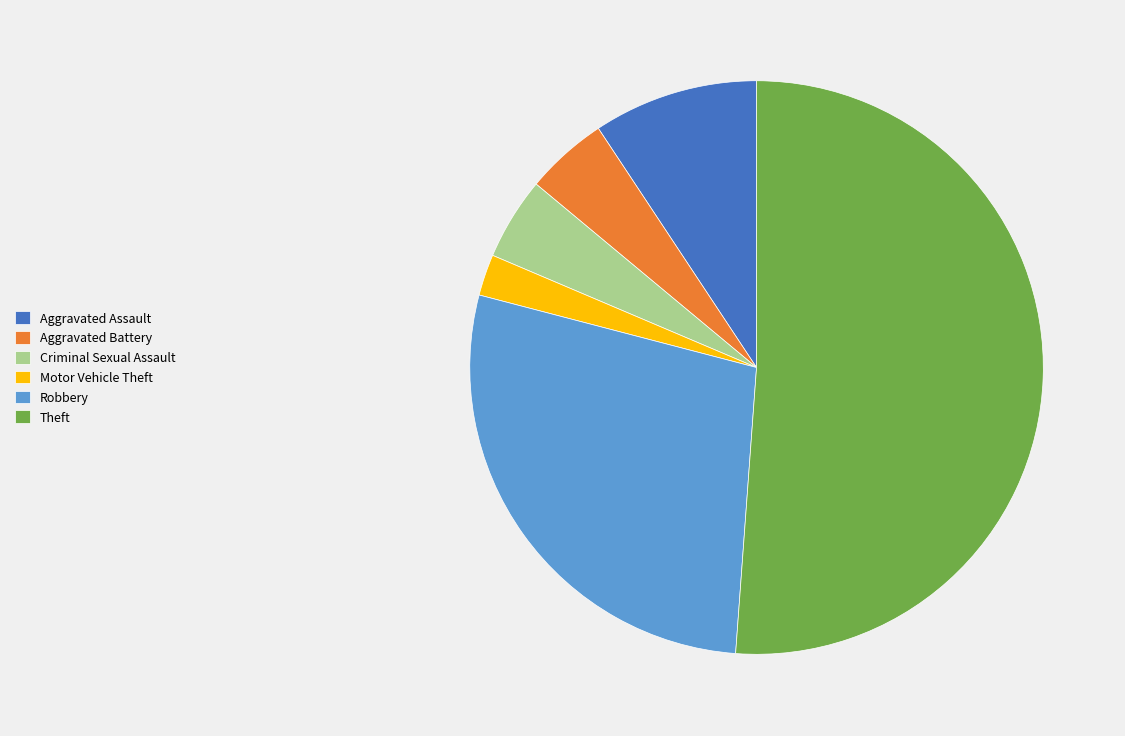

Does Theft represent more than half of the total?

Yes